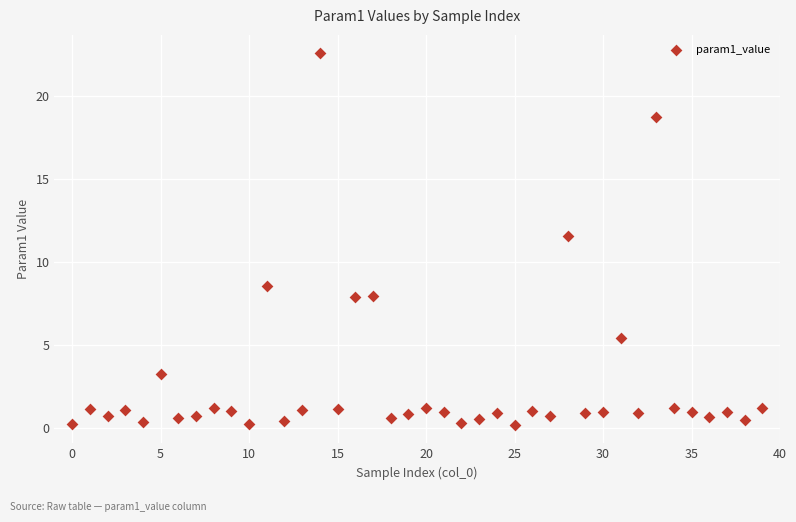

What is the range of Y values (max minus min)?

22.4